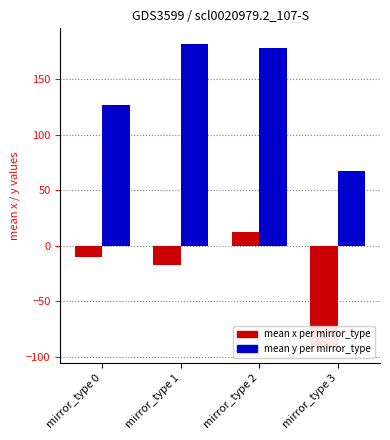

Is the value of mean y at mirror_type 0 greater than the value of mean x at mirror_type 3?

Yes